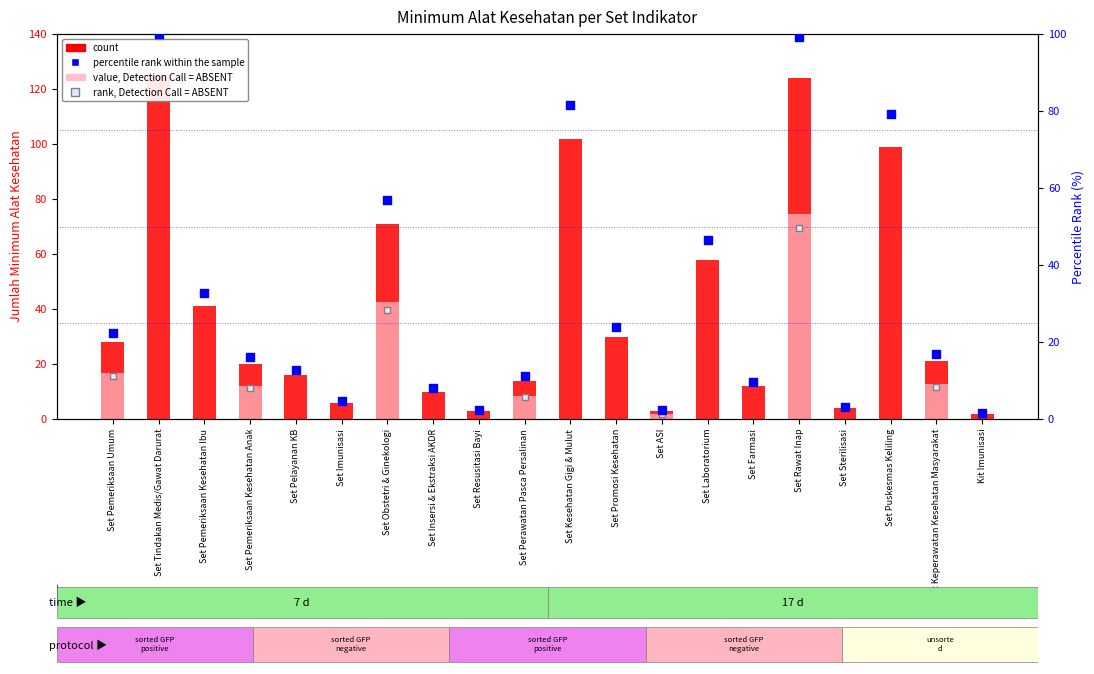

At which category is the sum across all series the highest?

Set Rawat Inap